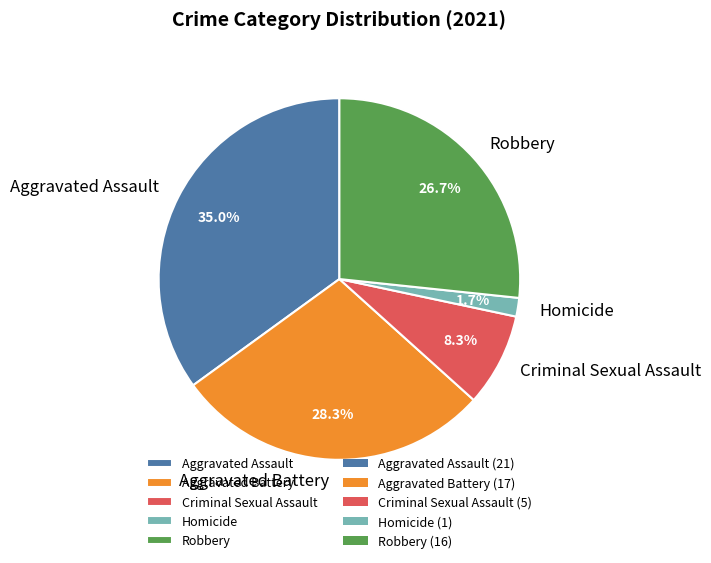

Approximately how many times larger is the value at Robbery compared to Aggravated Battery?

0.9